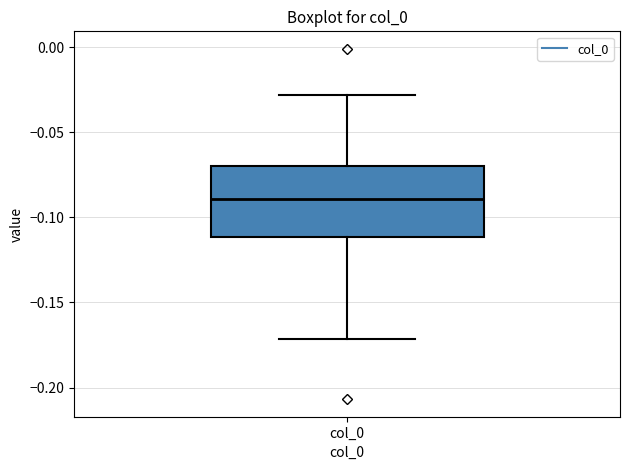

Read this box plot against the y-axis: the position of the median line, the range covered by the box, and the ends of both whiskers. The values are not printed on the chart, so give them approximately, as read against the axis.

median -0.09, box -0.11 to -0.07, whiskers -0.17 to -0.03